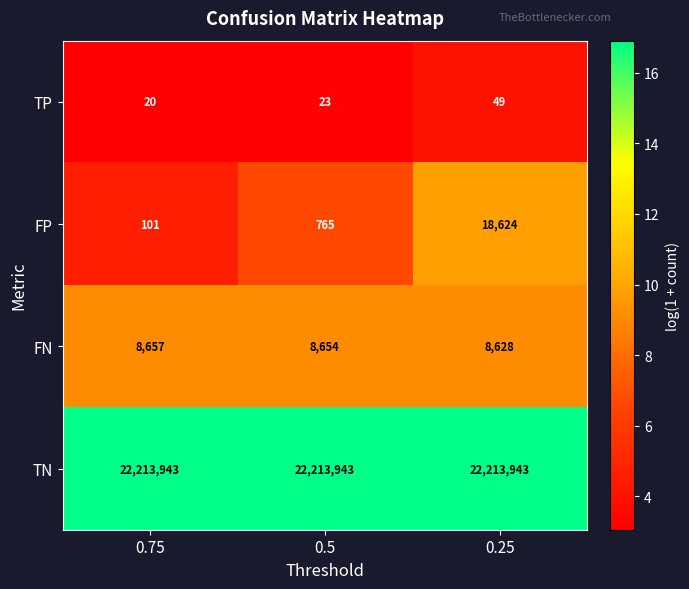

At which category is the sum across all series the highest?

0.25